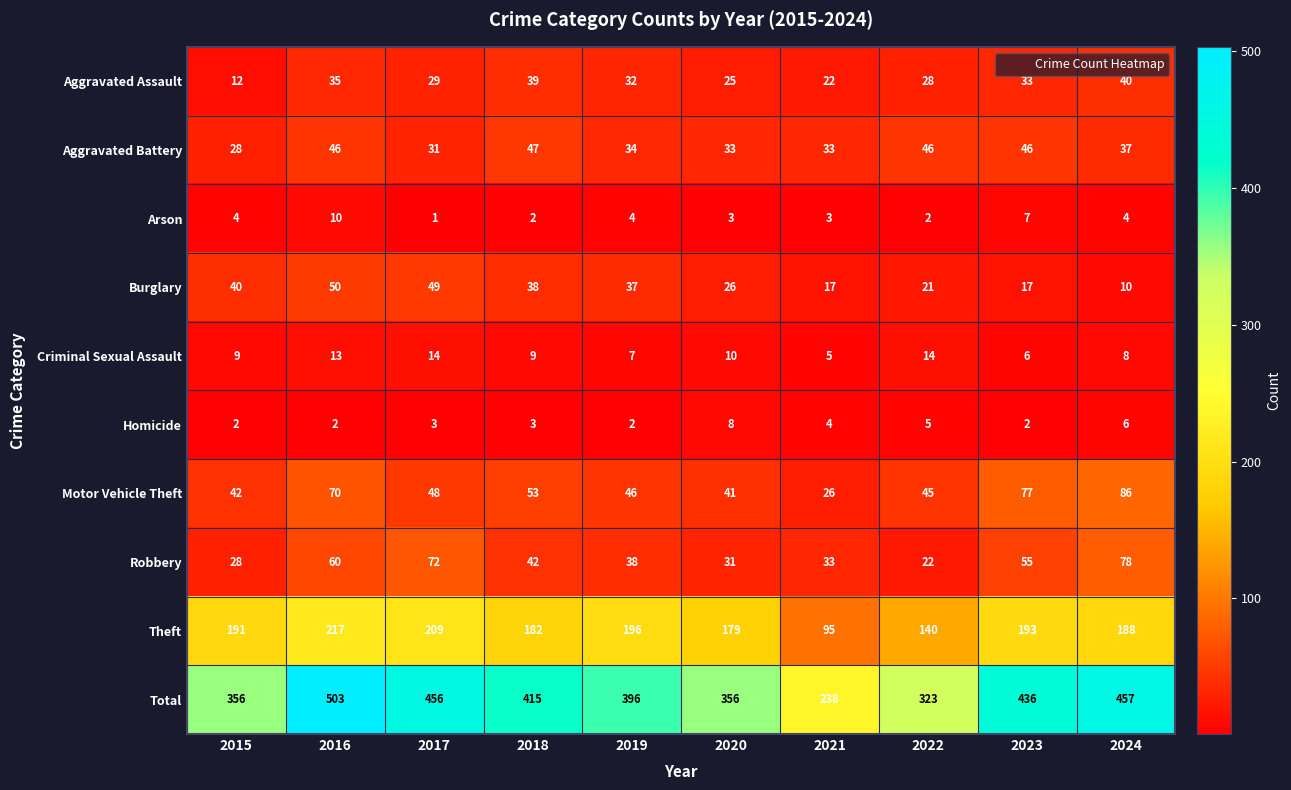

At how many categories does at least one series exceed 129?

10